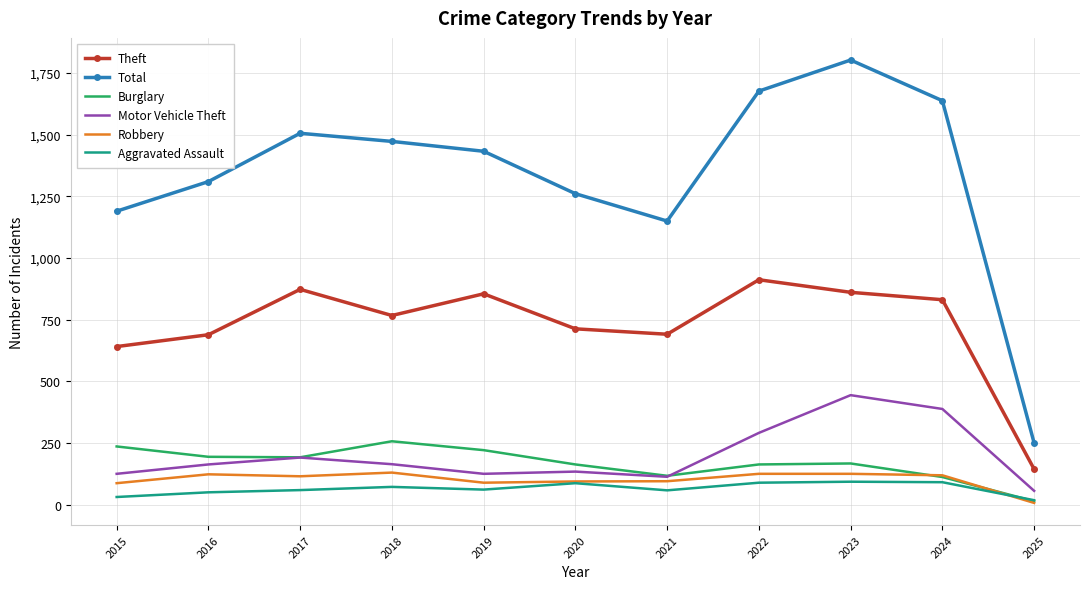

Which series has the largest total across all categories?

Total